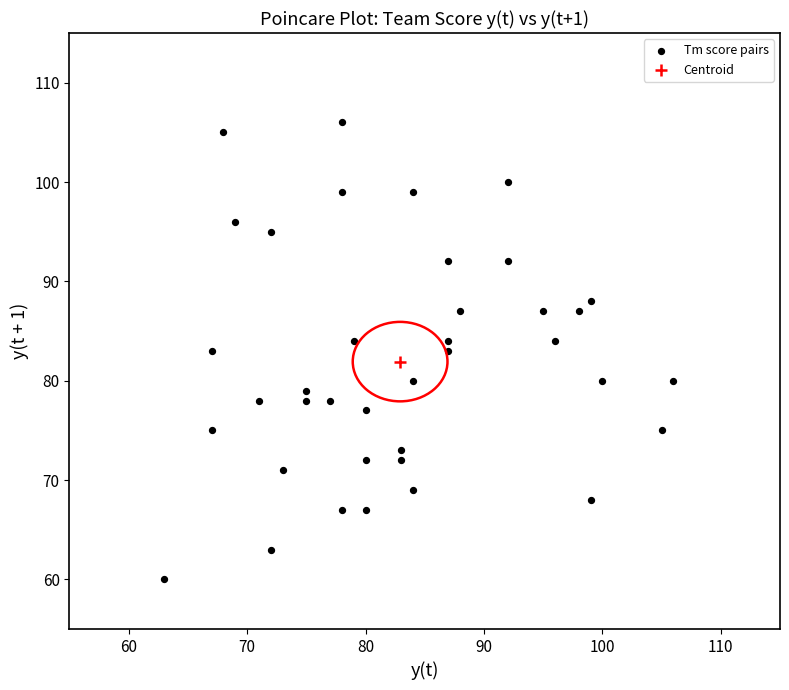

What are all the series names shown in the legend?

Tm score pairs, Centroid